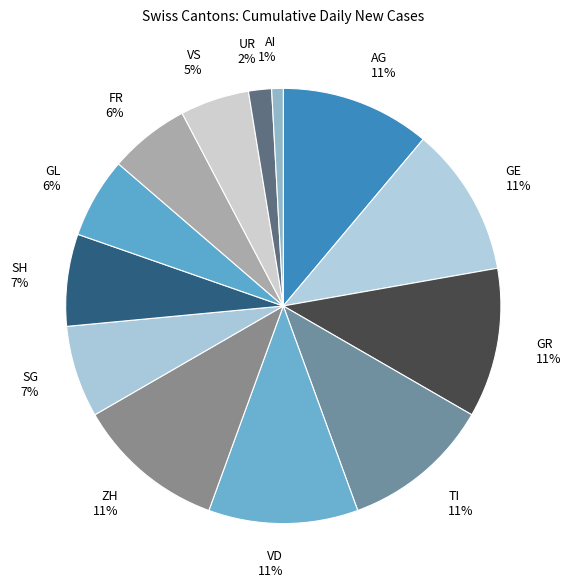

To the nearest percent, what is the average slice percentage?

8%